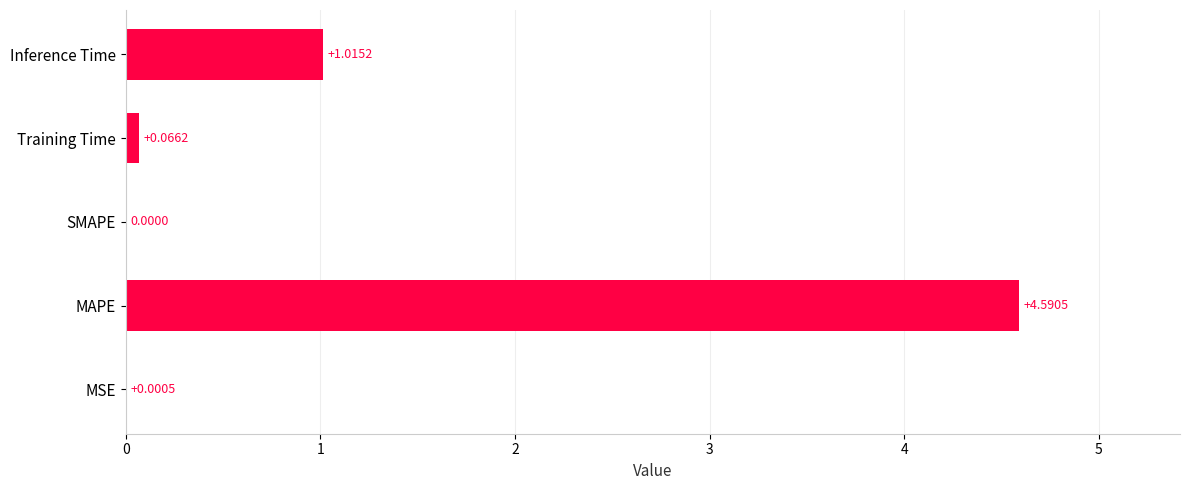

Approximately how many times larger is the value at MAPE compared to Inference Time?

4.5